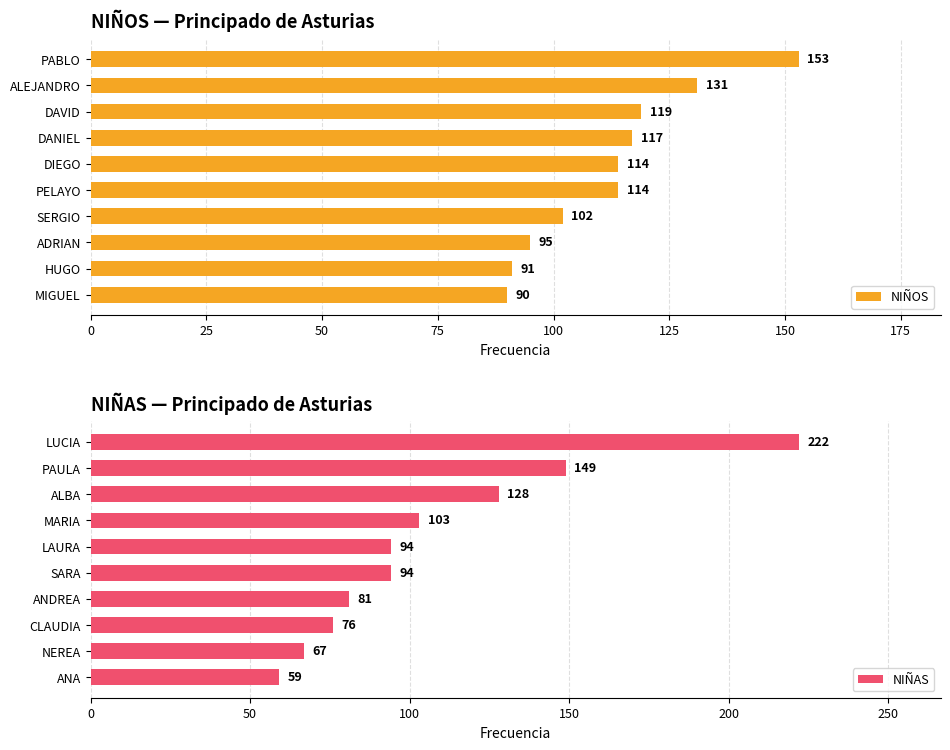

The value of NIÑOS at MIGUEL is 90. True or false?

True